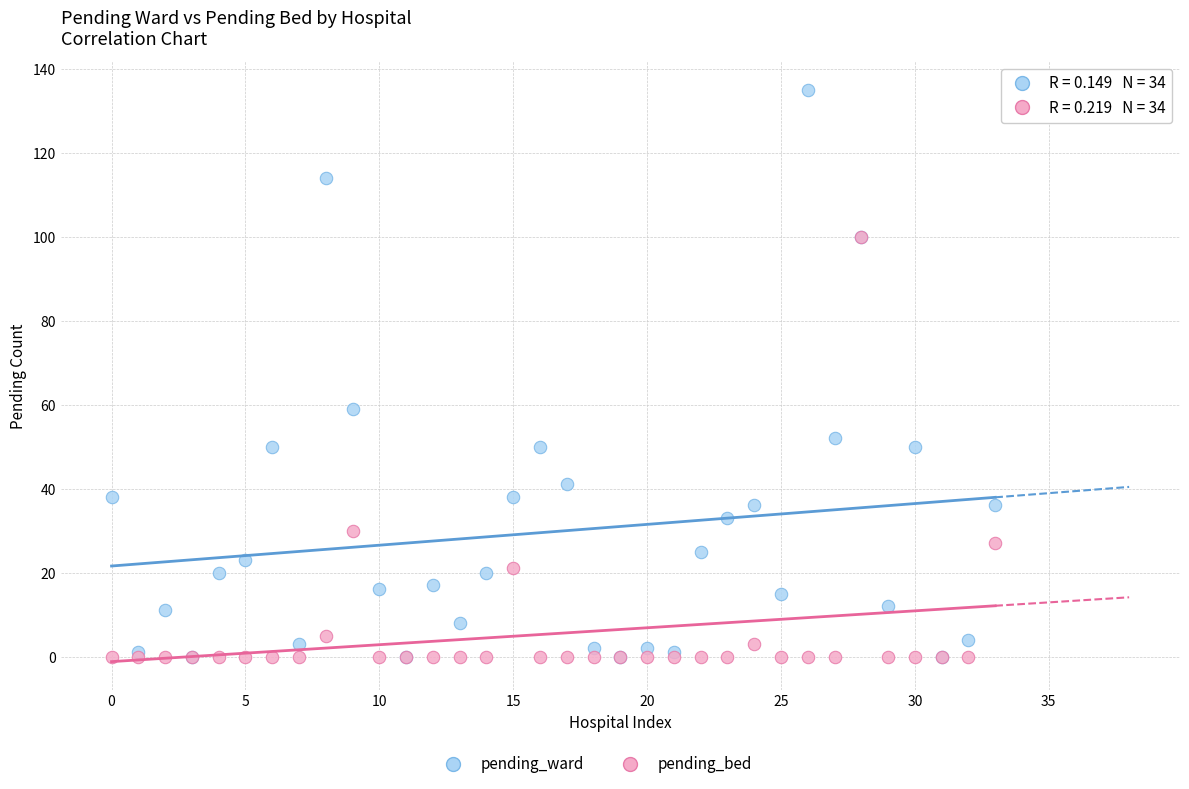

Which series has the widest spread of Y values?

pending_ward